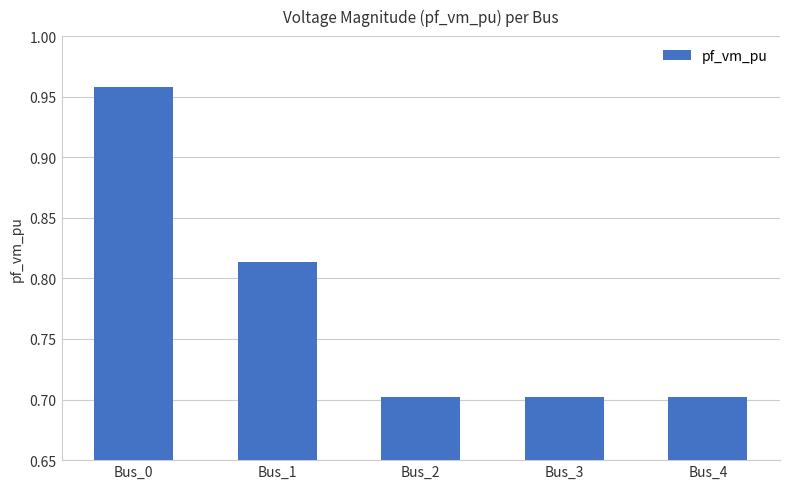

Does the chart contain stacked bars?

No